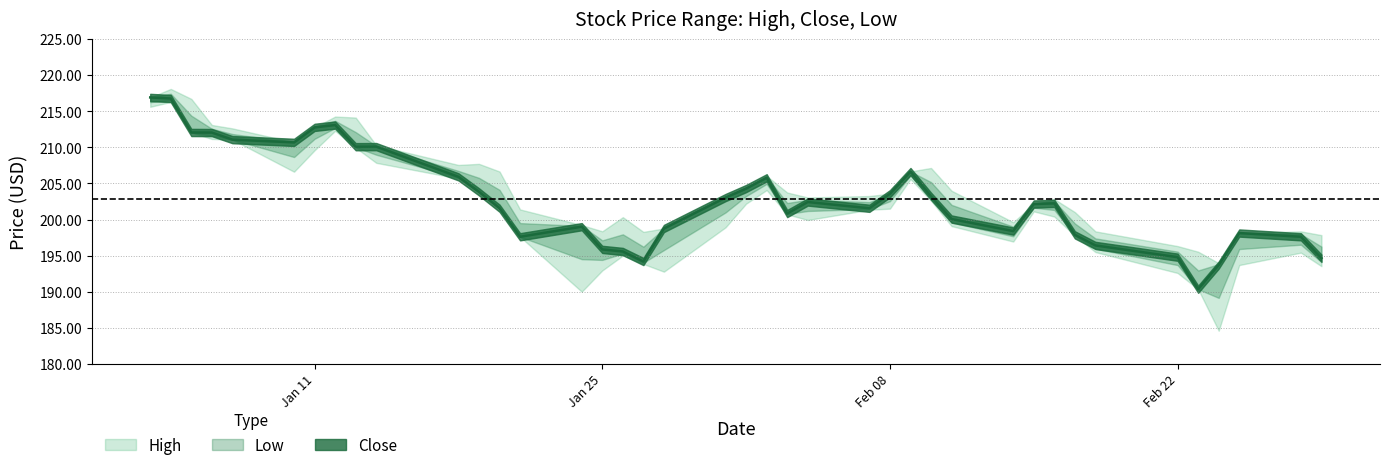

At which category does the chart reach its minimum across all series?

2022-02-24